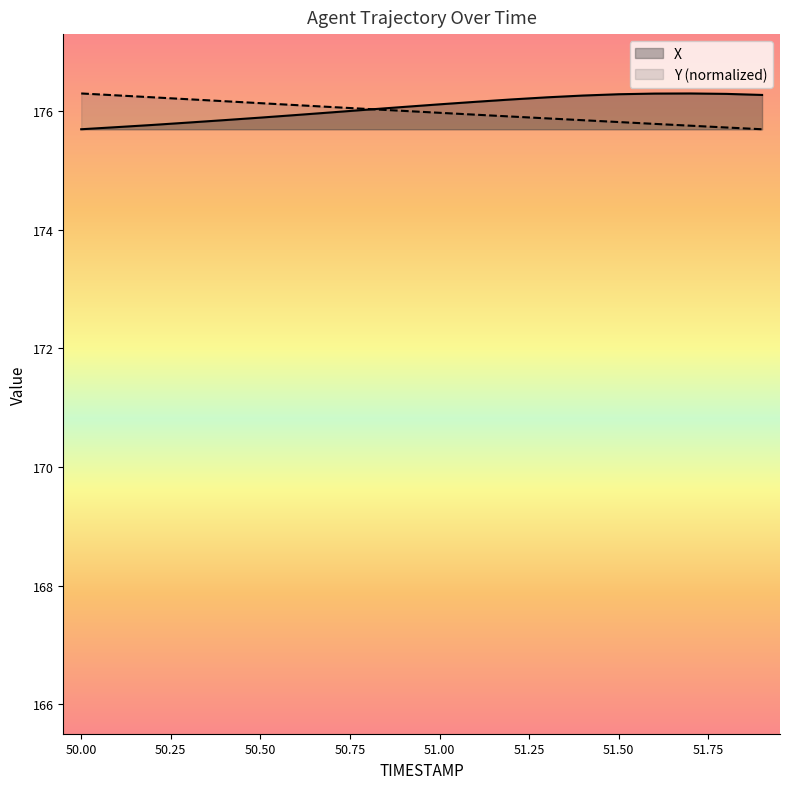

True or false: X has a value of 176.1 at 51.00.

True